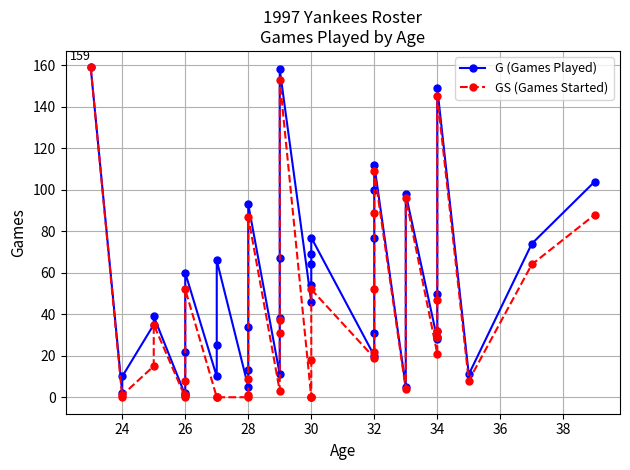

In GS (Games Started), how many points are higher than both neighbors (excluding endpoints)?

8